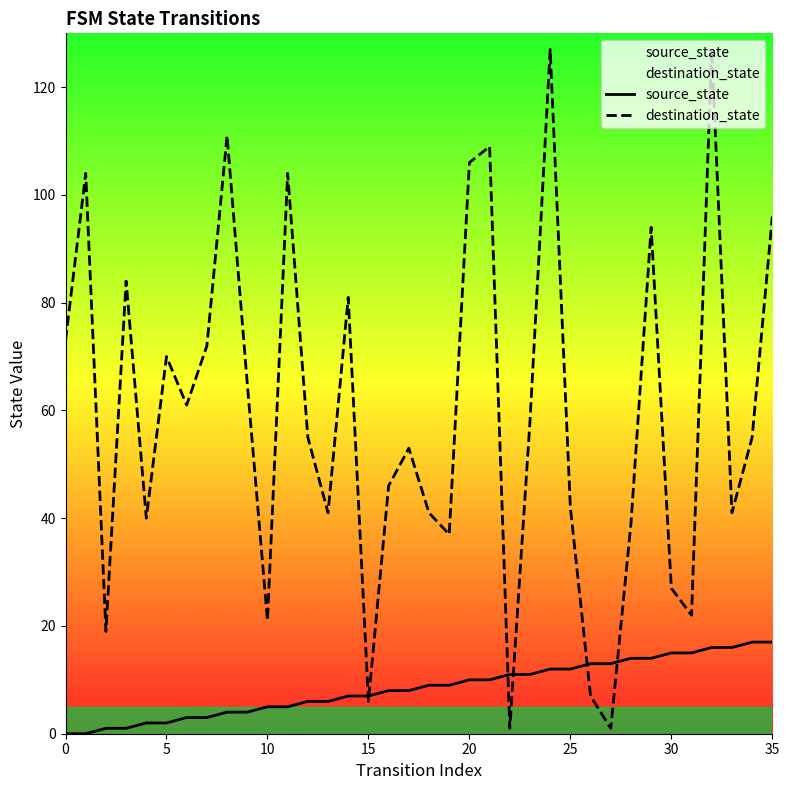

True or false: source_state has a value of 3 at 20.

False